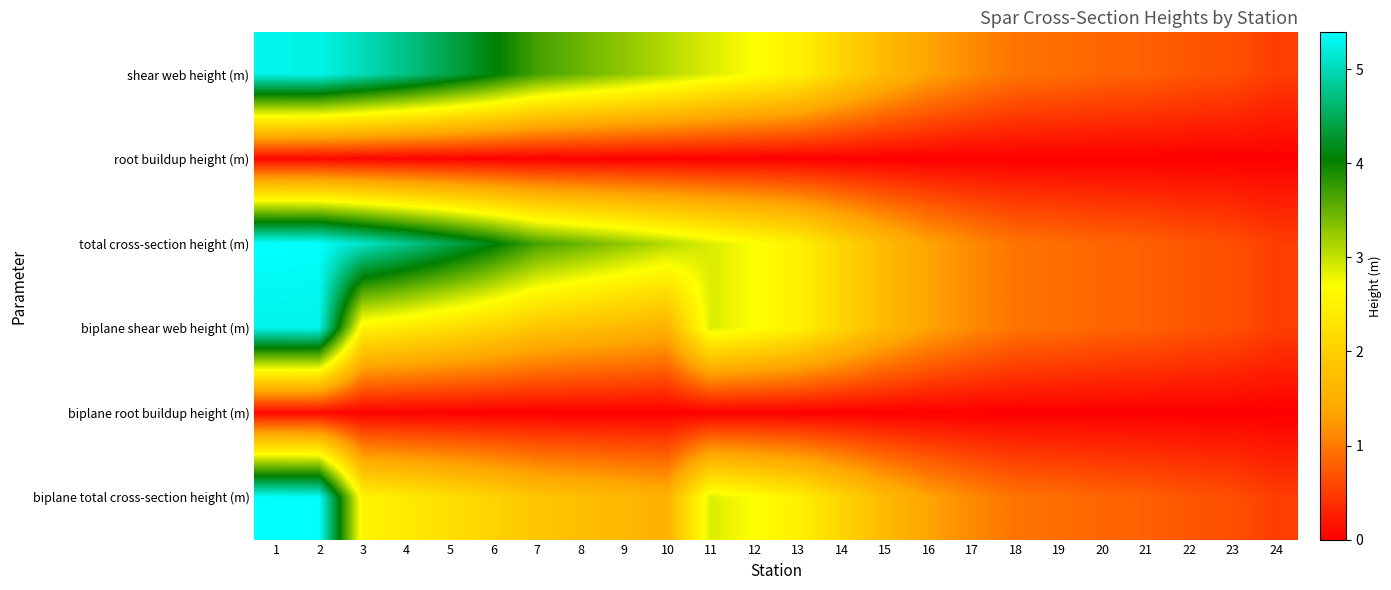

Reading right to left, transcribe all the data shown in this chart.

shear web height (m): 24=0.5	23=0.7	22=0.7	21=0.8	20=0.8	19=0.9	18=1.0	17=1.1	16=1.4	15=1.7	14=2.1	13=2.5	12=2.7	11=2.9	10=3.1	9=3.3	8=3.5	7=3.7	6=4.1	5=4.4	4=4.7	3=5.0	2=5.3	1=5.3
root buildup height (m): 24=0.0	23=0.0	22=0.0	21=0.0	20=0.0	19=0.0	18=0.0	17=0.0	16=0.0	15=0.0	14=0.0	13=0.0	12=0.0	11=0.0	10=0.0	9=0.0	8=0.0	7=0.0	6=0.0	5=0.0	4=0.0	3=0.0	2=0.1	1=0.1
total cross-section height (m): 24=0.5	23=0.7	22=0.7	21=0.8	20=0.8	19=0.9	18=1.0	17=1.1	16=1.4	15=1.7	14=2.1	13=2.5	12=2.7	11=2.9	10=3.1	9=3.3	8=3.5	7=3.7	6=4.1	5=4.5	4=4.8	3=5.1	2=5.4	1=5.4
biplane shear web height (m): 24=0.5	23=0.7	22=0.7	21=0.8	20=0.8	19=0.9	18=1.0	17=1.1	16=1.4	15=1.7	14=2.1	13=2.5	12=2.7	11=2.9	10=1.5	9=1.6	8=1.7	7=1.8	6=2.0	5=2.2	4=2.4	3=2.5	2=5.3	1=5.3
biplane root buildup height (m): 24=0.0	23=0.0	22=0.0	21=0.0	20=0.0	19=0.0	18=0.0	17=0.0	16=0.0	15=0.0	14=0.0	13=0.0	12=0.0	11=0.0	10=0.0	9=0.0	8=0.0	7=0.0	6=0.0	5=0.0	4=0.0	3=0.0	2=0.1	1=0.1
biplane total cross-section height (m): 24=0.5	23=0.7	22=0.7	21=0.8	20=0.8	19=0.9	18=1.0	17=1.1	16=1.4	15=1.7	14=2.1	13=2.5	12=2.7	11=2.9	10=1.5	9=1.6	8=1.7	7=1.8	6=2.1	5=2.2	4=2.4	3=2.5	2=5.4	1=5.4